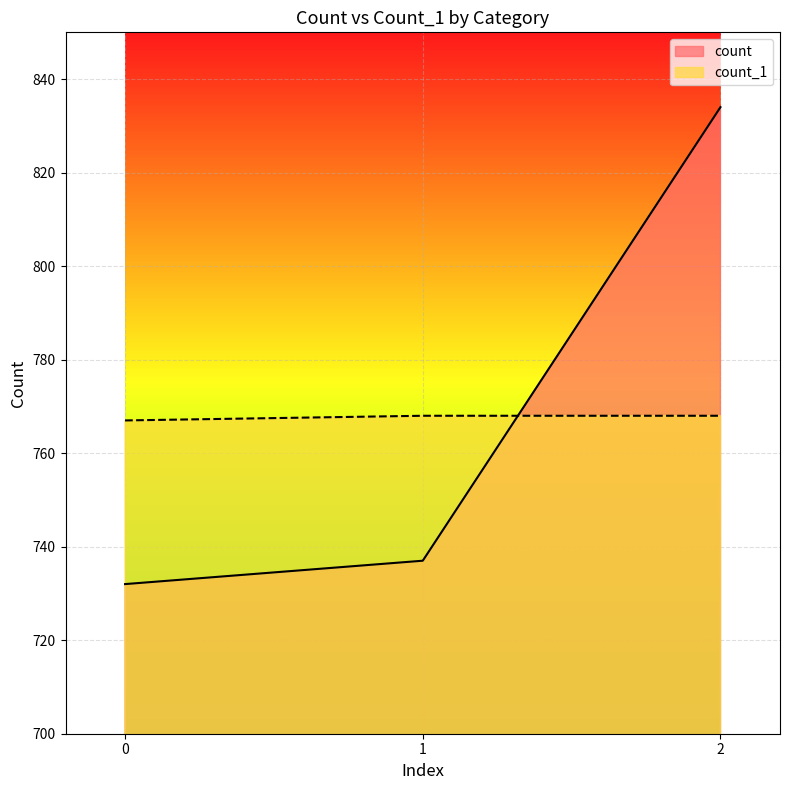

What value does the count series have at 1?

737